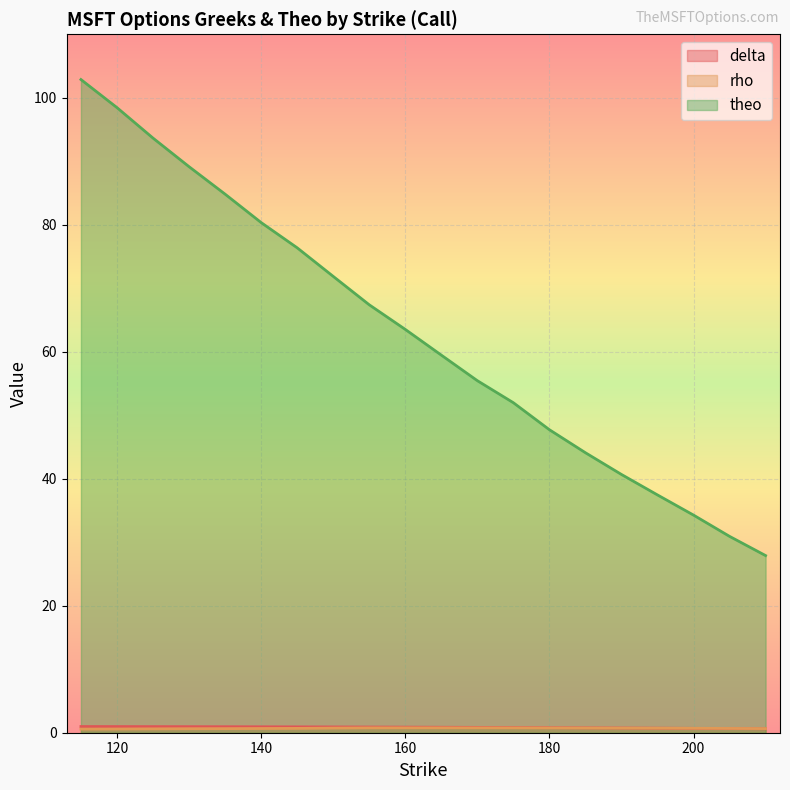

Reading left to right, transcribe all the data shown in this chart.

delta: 1.0	1.0	1.0	1.0	0.9	0.9	0.9	0.9	0.9	0.9	0.9	0.8	0.8	0.8	0.8	0.7	0.7	0.7	0.7	0.6
rho: 0.6	0.6	0.6	0.6	0.6	0.7	0.7	0.7	0.8	0.8	0.8	0.8	0.8	0.8	0.7	0.7	0.7	0.7	0.7	0.6
theo: 102.9	98.5	93.7	89.1	84.8	80.3	76.4	71.9	67.4	63.5	59.5	55.4	52.0	47.7	44.1	40.7	37.4	34.3	30.9	27.9